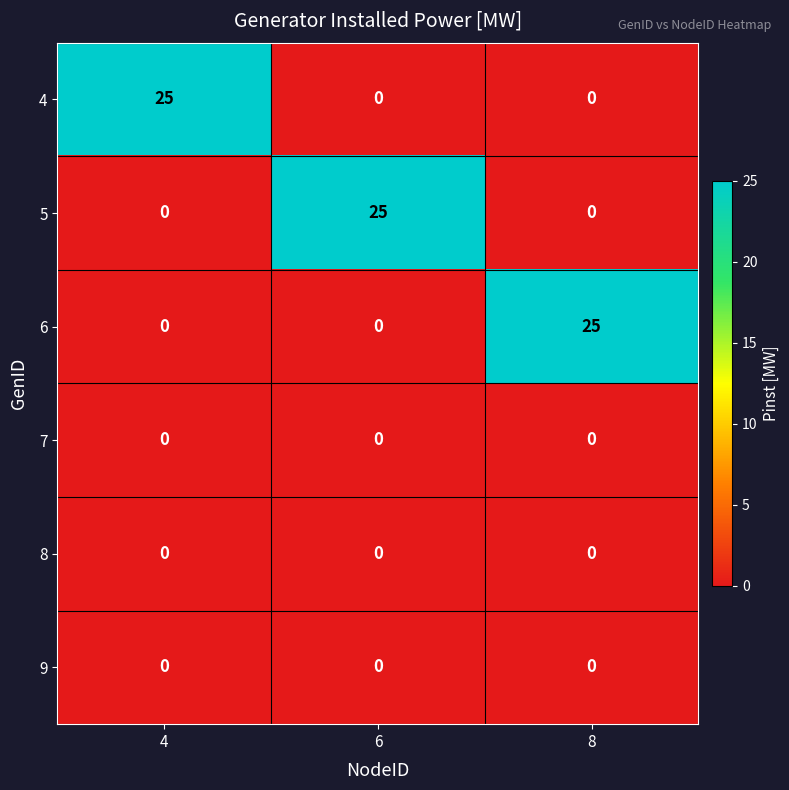

Reading left to right, list all the values displayed in this chart.

4: 4=25	6=0	8=0
5: 4=0	6=25	8=0
6: 4=0	6=0	8=25
7: 4=0	6=0	8=0
8: 4=0	6=0	8=0
9: 4=0	6=0	8=0